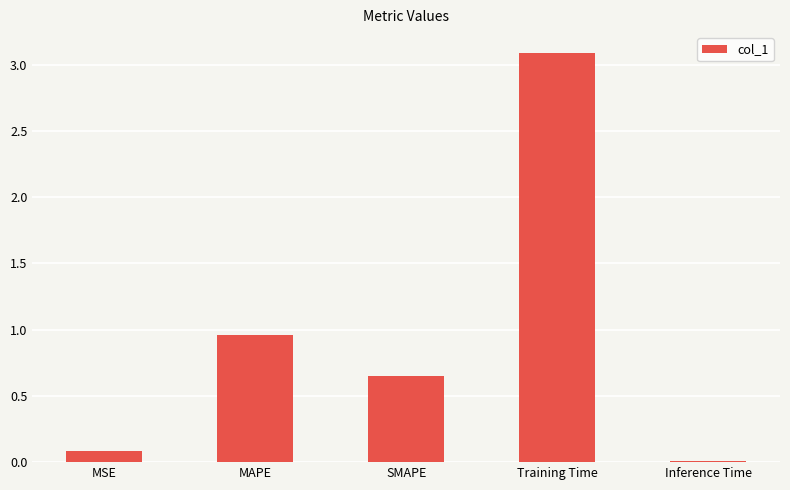

Rank the categories by value from highest to lowest.

Training Time, MAPE, SMAPE, MSE, Inference Time